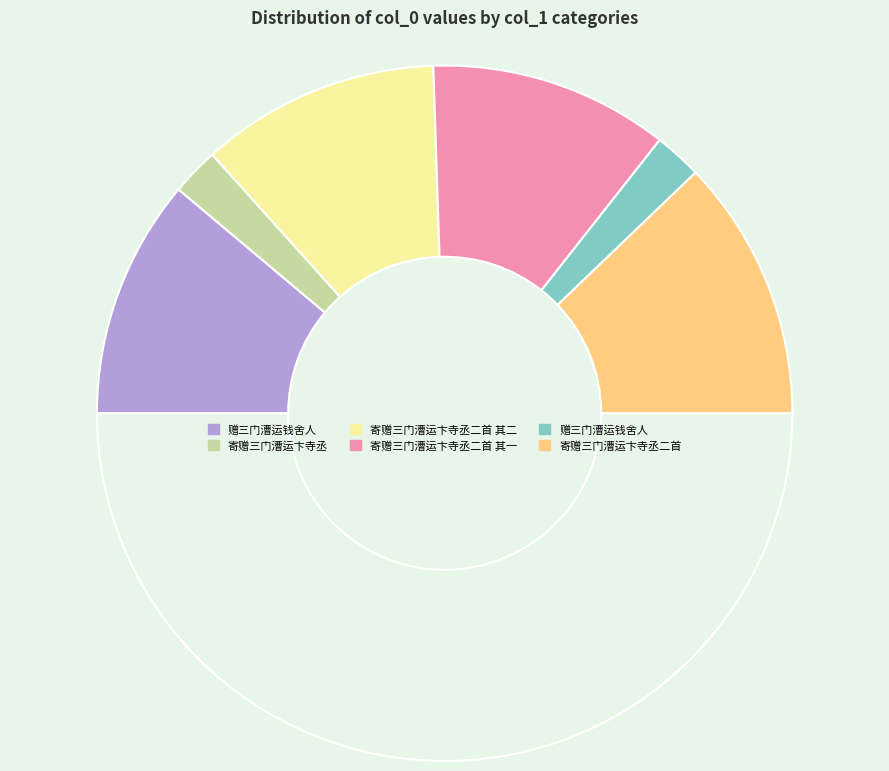

Count the number of slices in the pie.

7